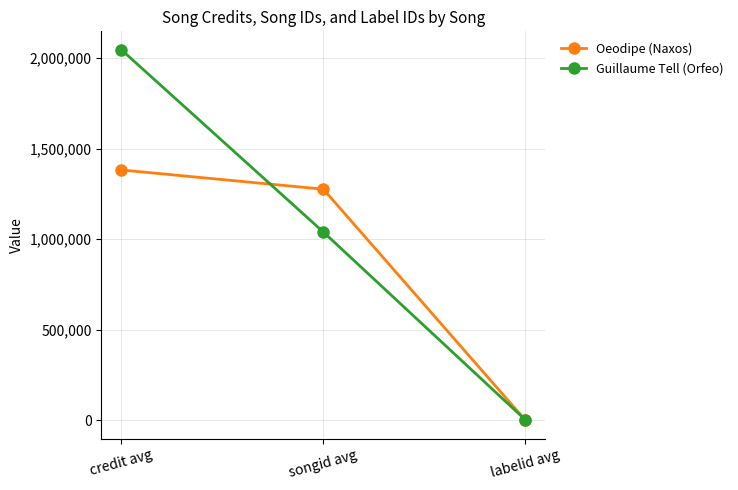

How many series are shown in this chart?

2